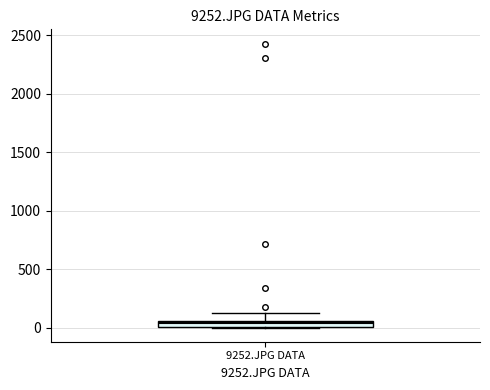

Where is the upper edge of the box for 9252.JPG DATA on the y-axis? The values are not printed on the chart, so give them approximately, as read against the axis.

50